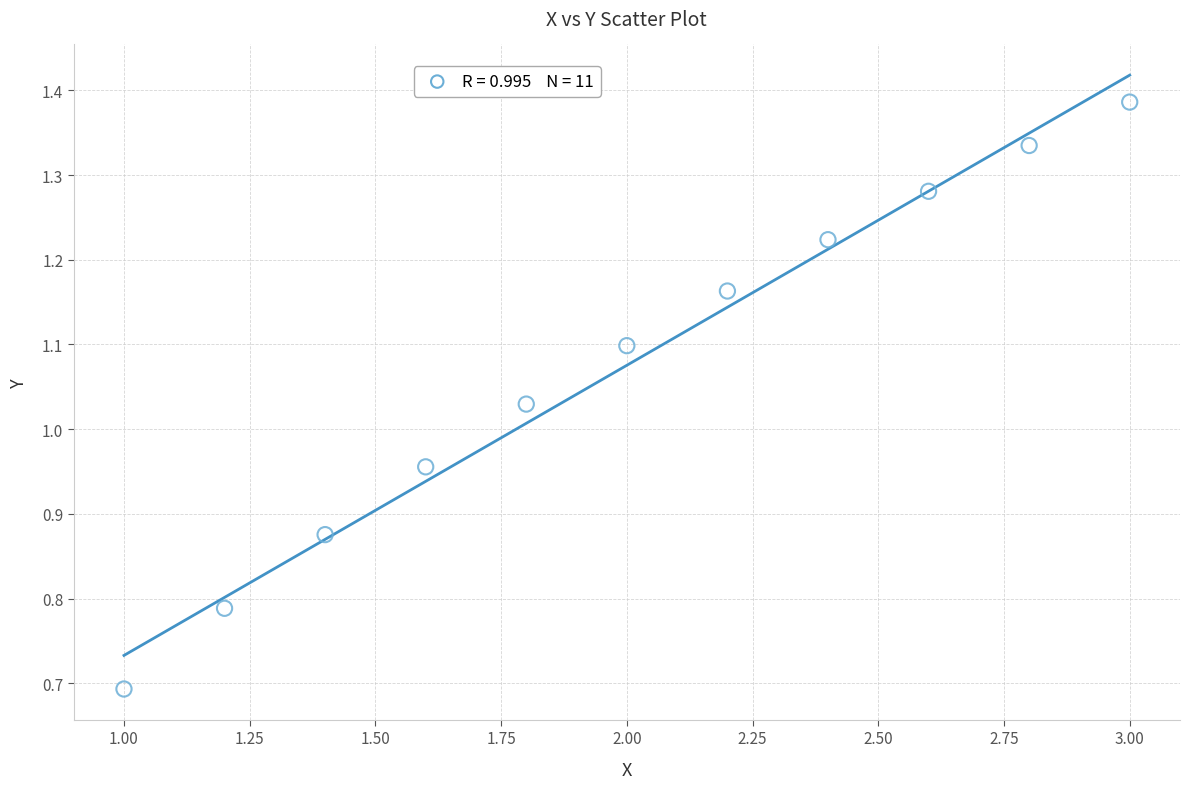

What is the range of Y values (max minus min)?

0.7